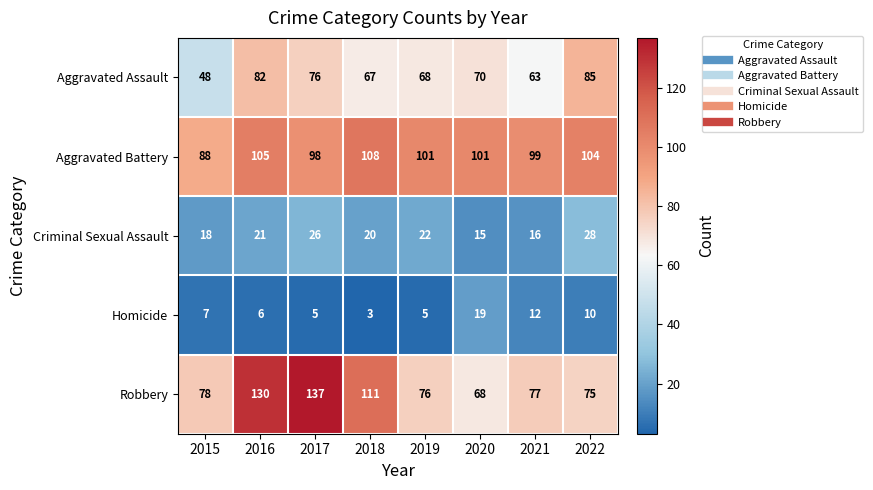

What is the average value of the Aggravated Assault series?

70